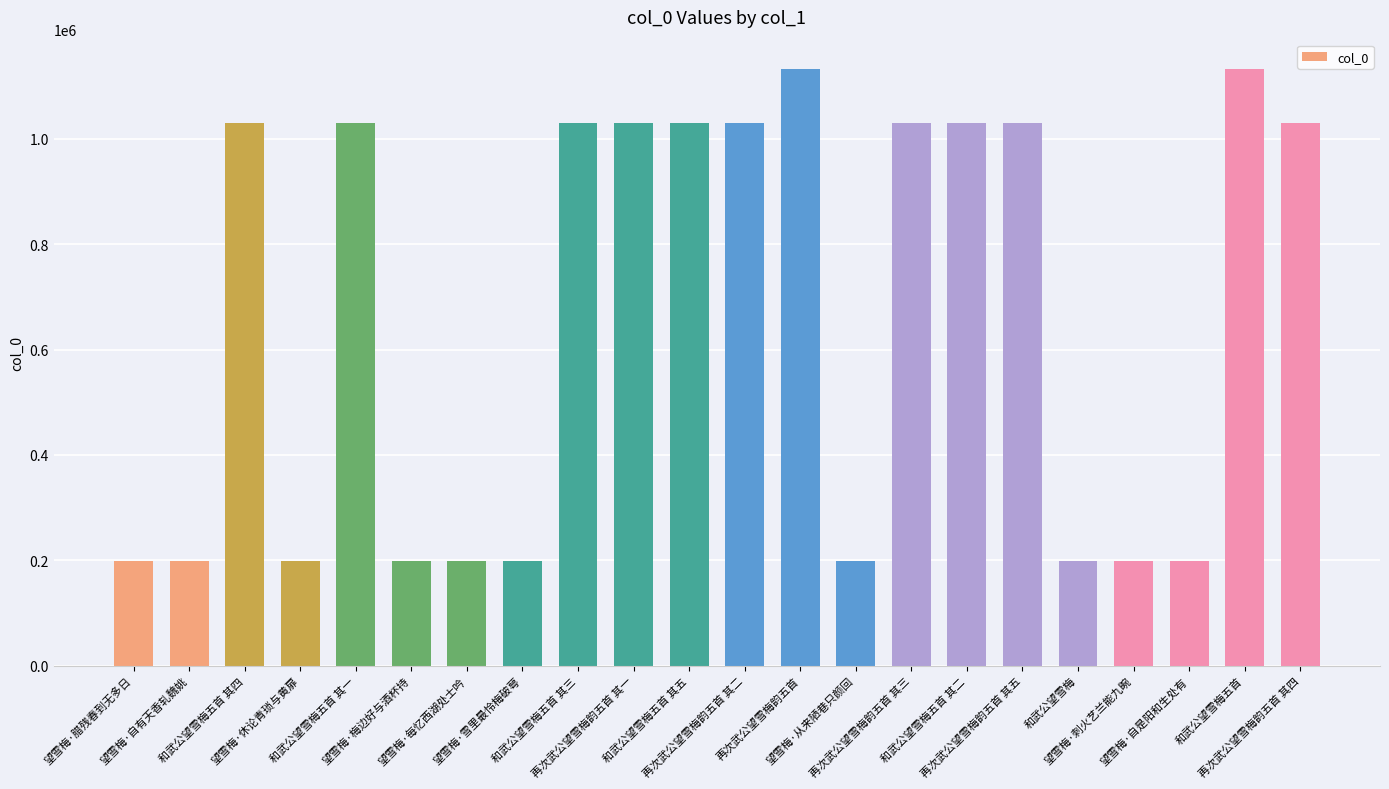

What is the value of the 19th bar from the left?

198748